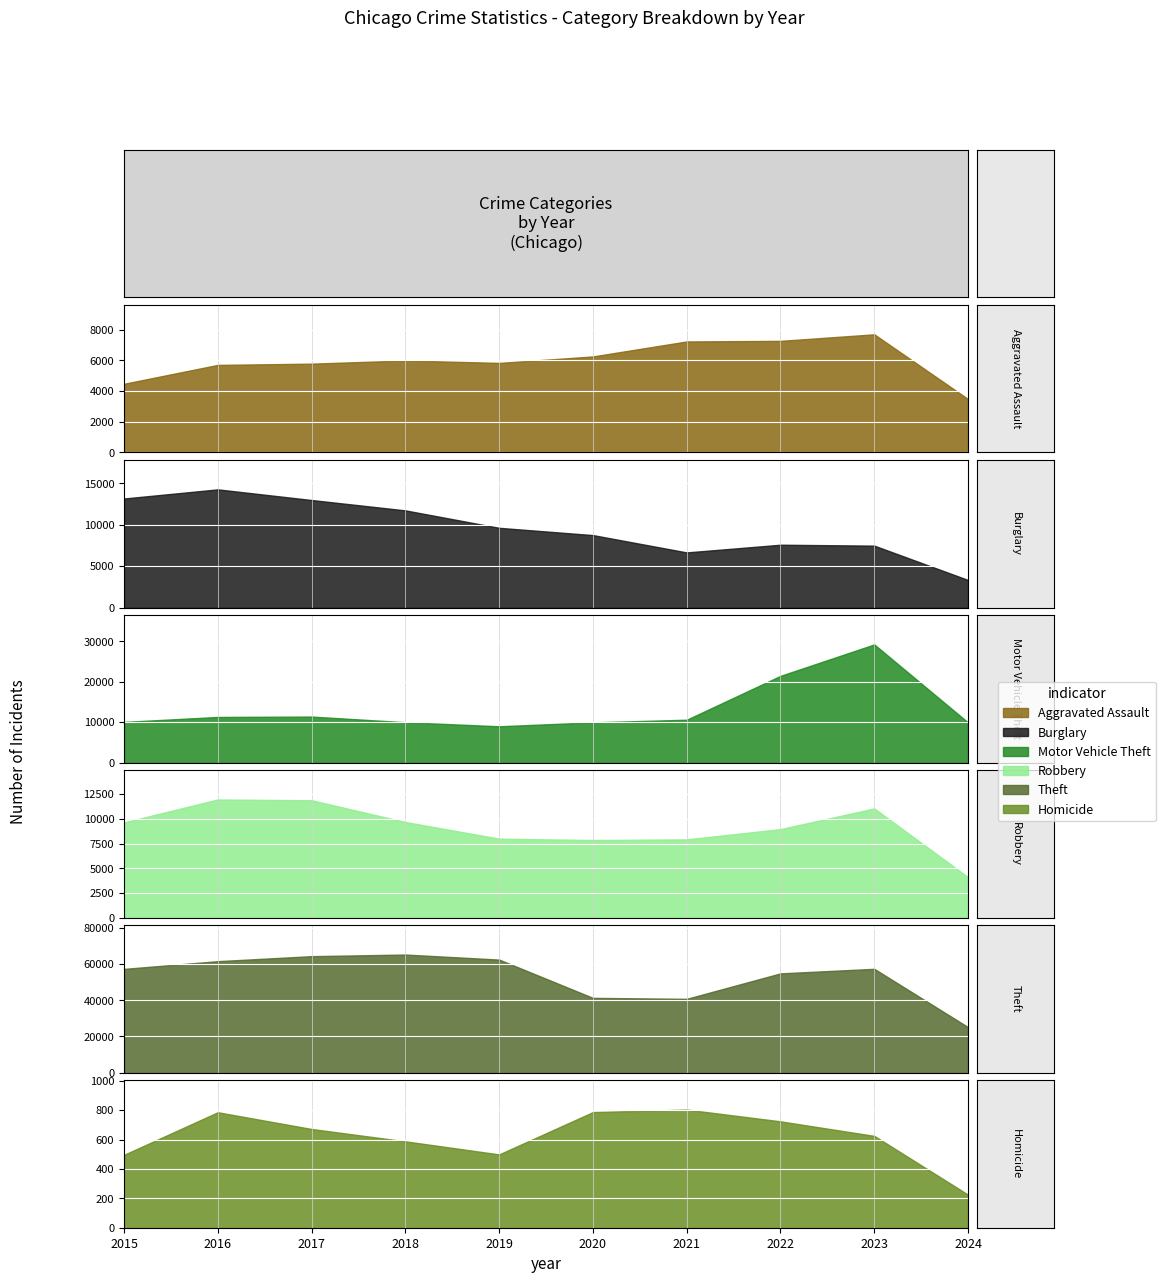

Where does the Robbery series first go above 9638?

2016